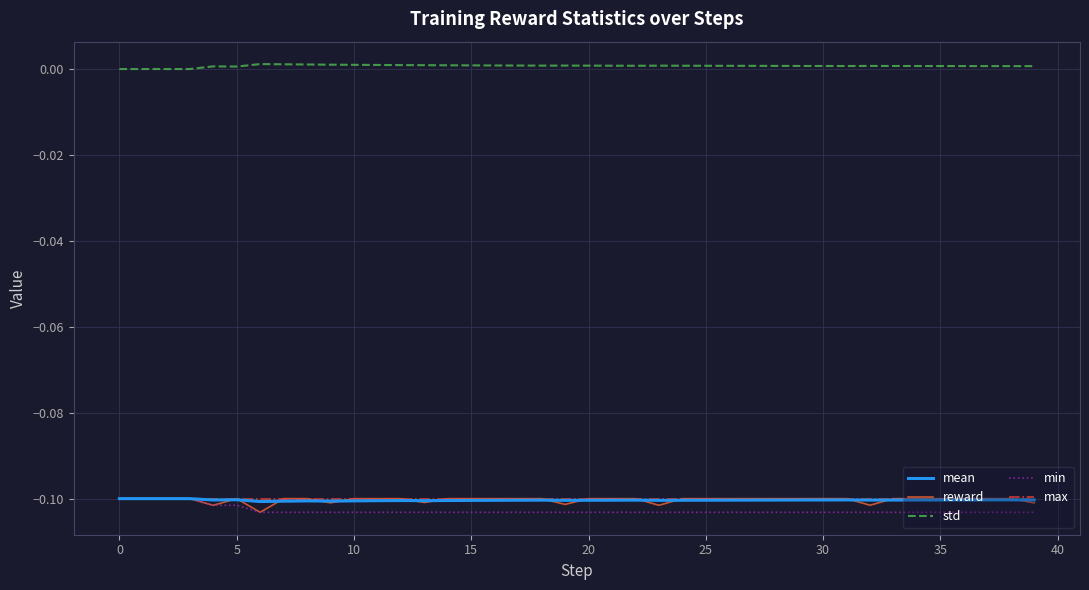

Which series has the largest total across all categories?

std